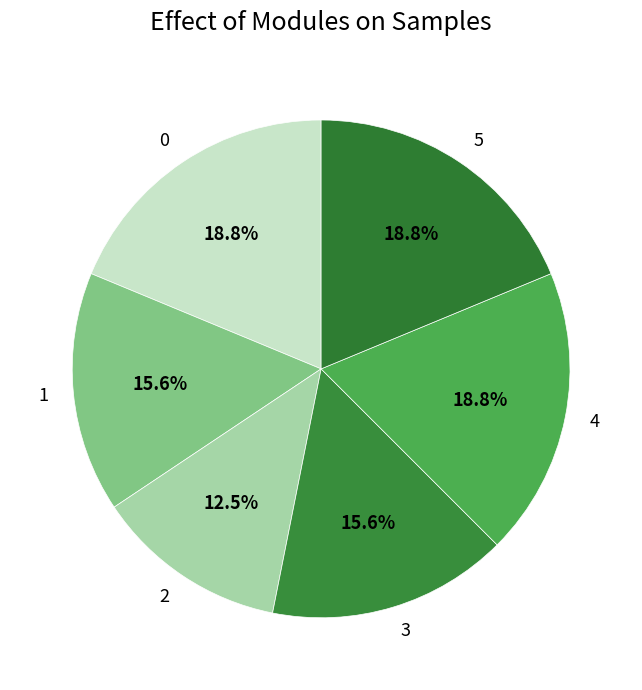

To the nearest percent, what is the average slice percentage?

17%